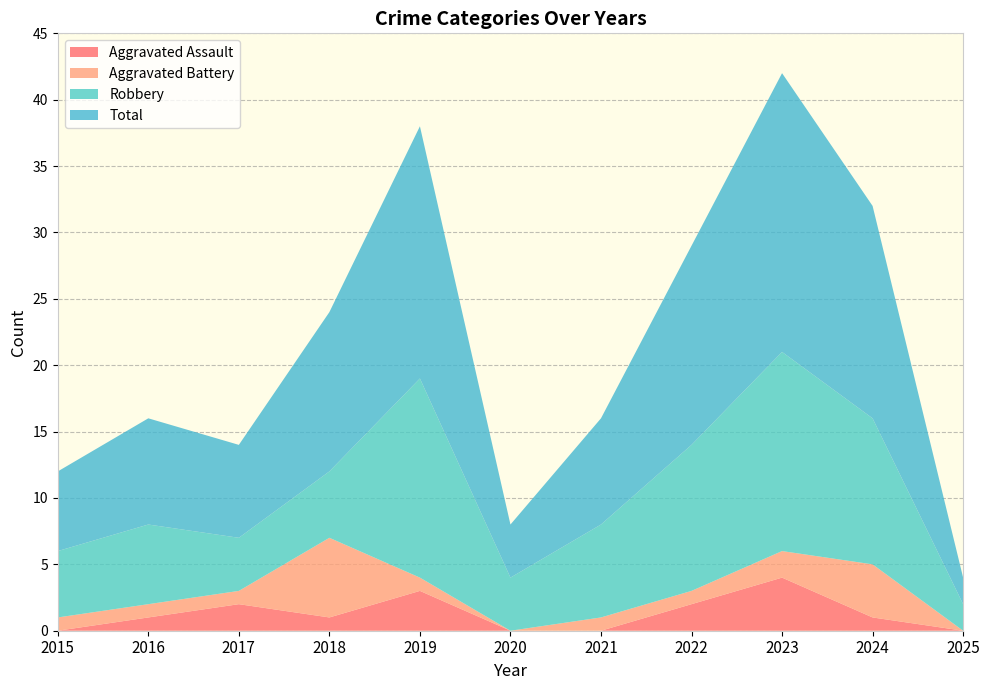

Reading right to left, list all the values displayed in this chart.

Aggravated Assault: 0	1	4	2	0	0	3	1	2	1	0
Aggravated Battery: 0	4	2	1	1	0	1	6	1	1	1
Robbery: 2	11	15	11	7	4	15	5	4	6	5
Total: 2	16	21	15	8	4	19	12	7	8	6